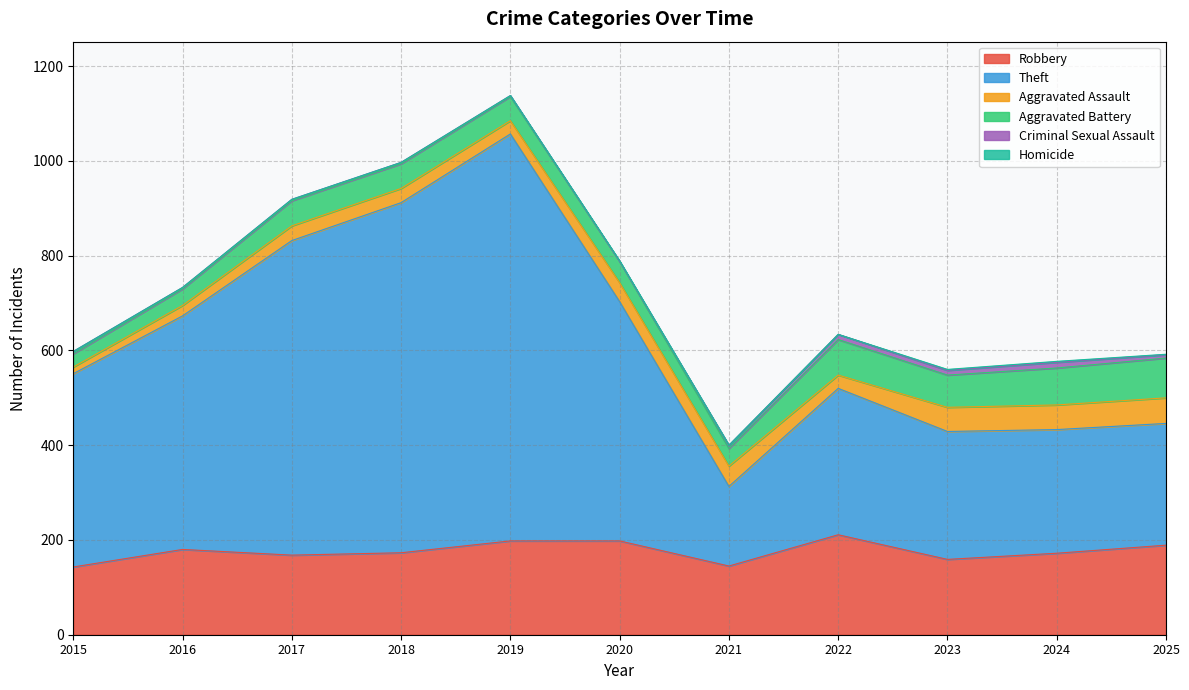

At which label is Criminal Sexual Assault closest to 6?

2015